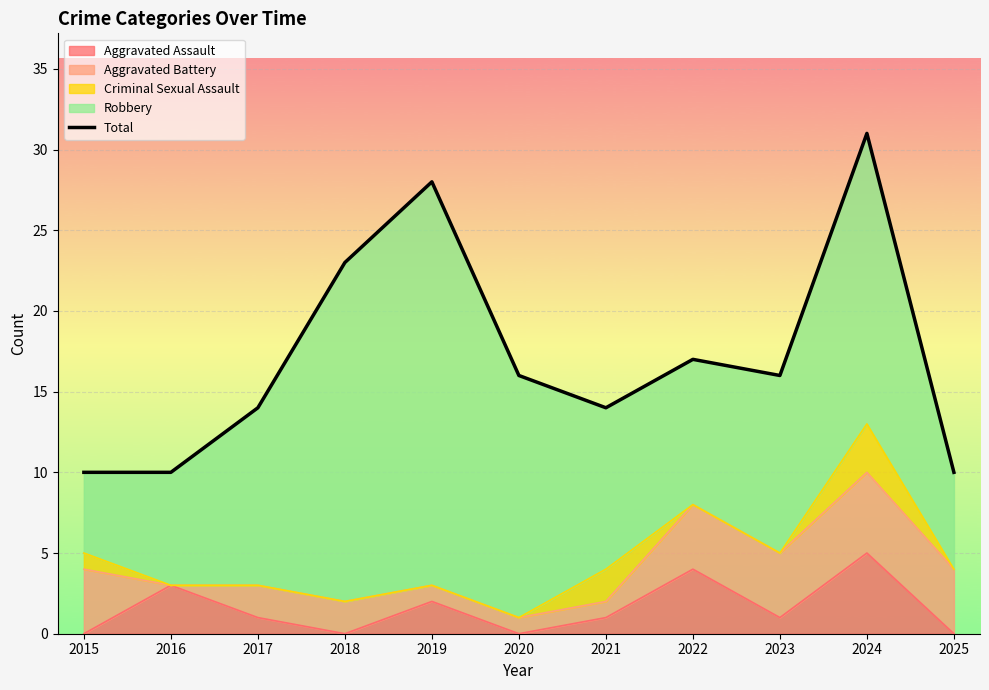

Reading right to left, list all the values displayed in this chart.

10	31	16	17	14	16	28	23	14	10	10